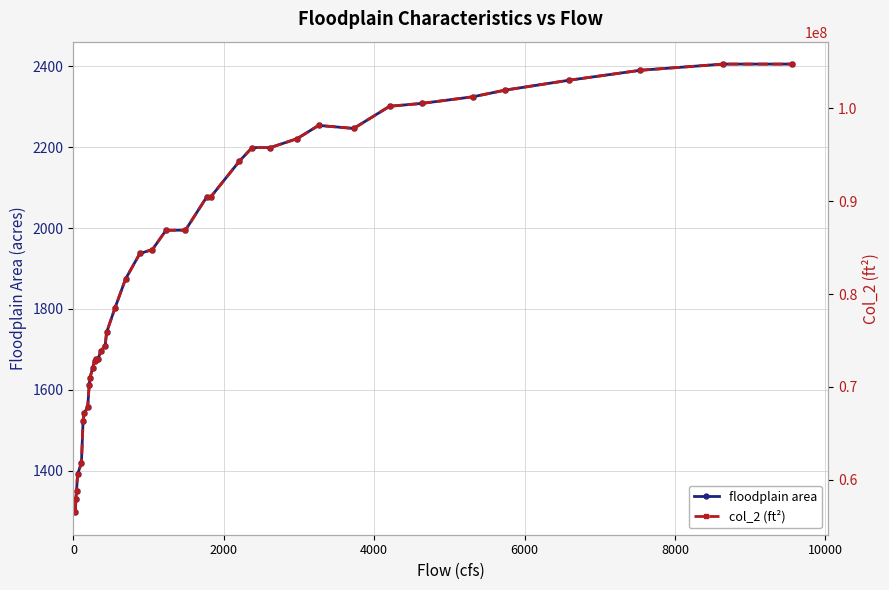

How many categories are shown in the chart?

39